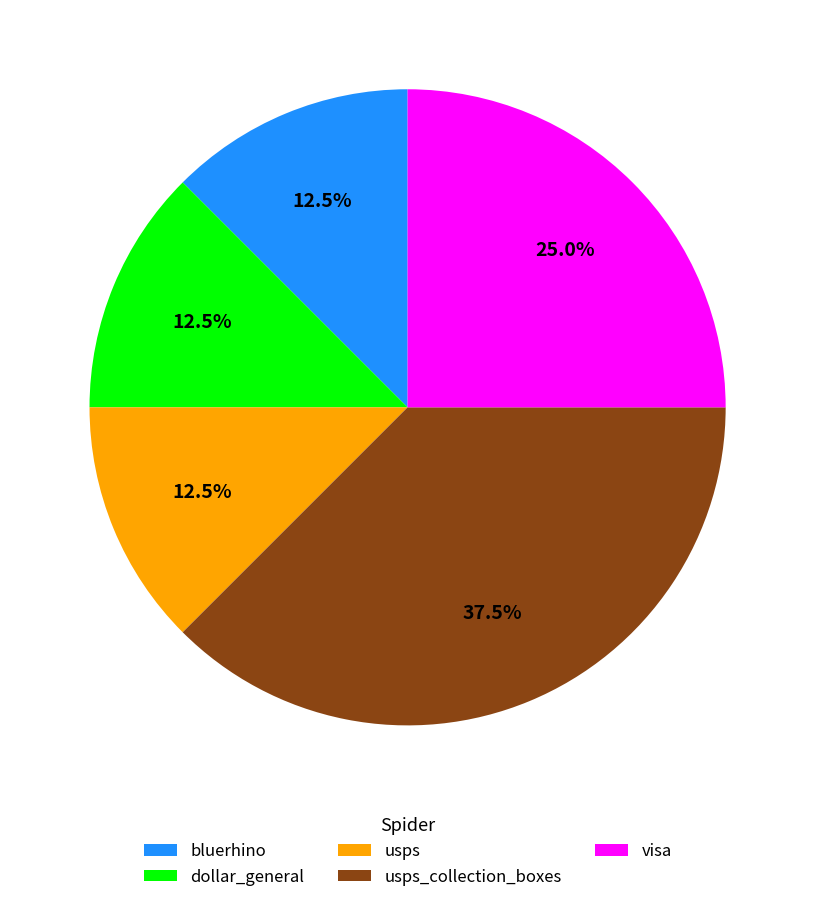

True or false: visa accounts for 10% of the total.

False